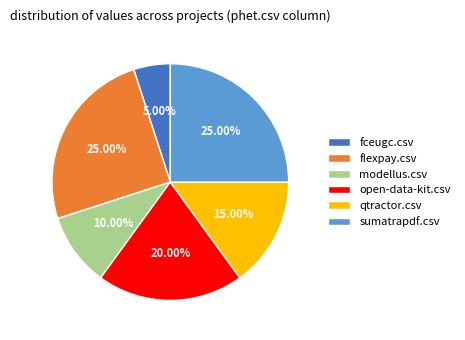

To the nearest percent, what portion does fceugc.csv represent?

5%